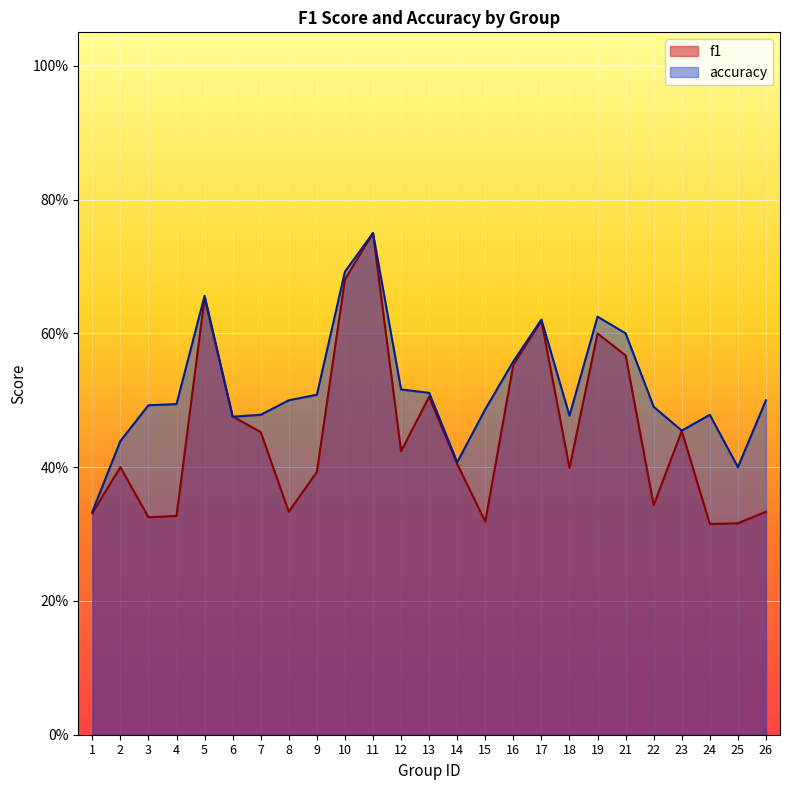

True or false: accuracy has a value of 0.2 at 14.

False